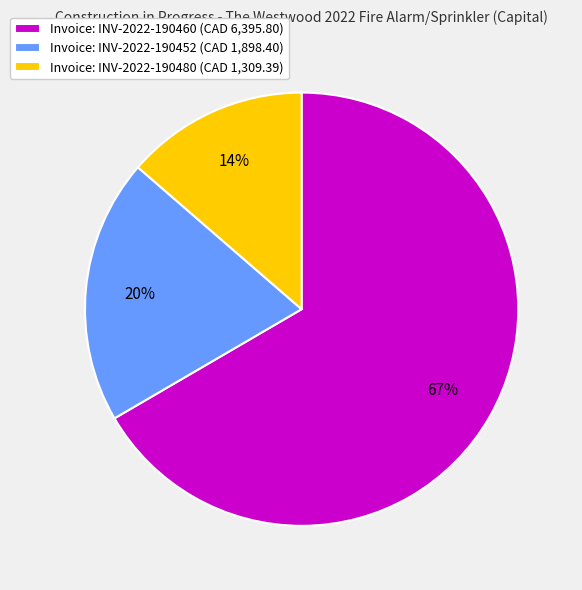

Count the number of slices in the pie.

3